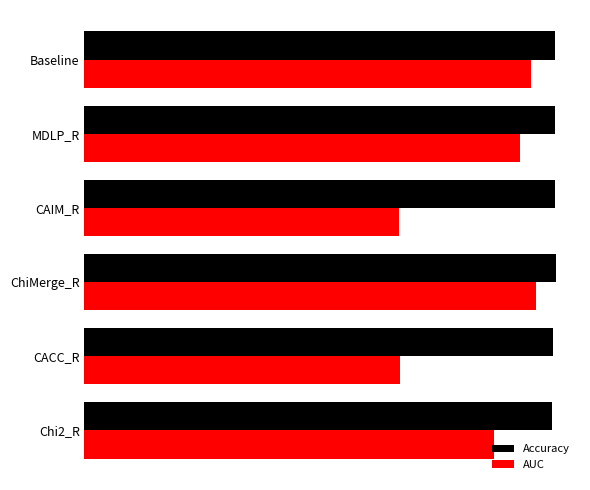

What are all the series names shown in the legend?

Accuracy, AUC